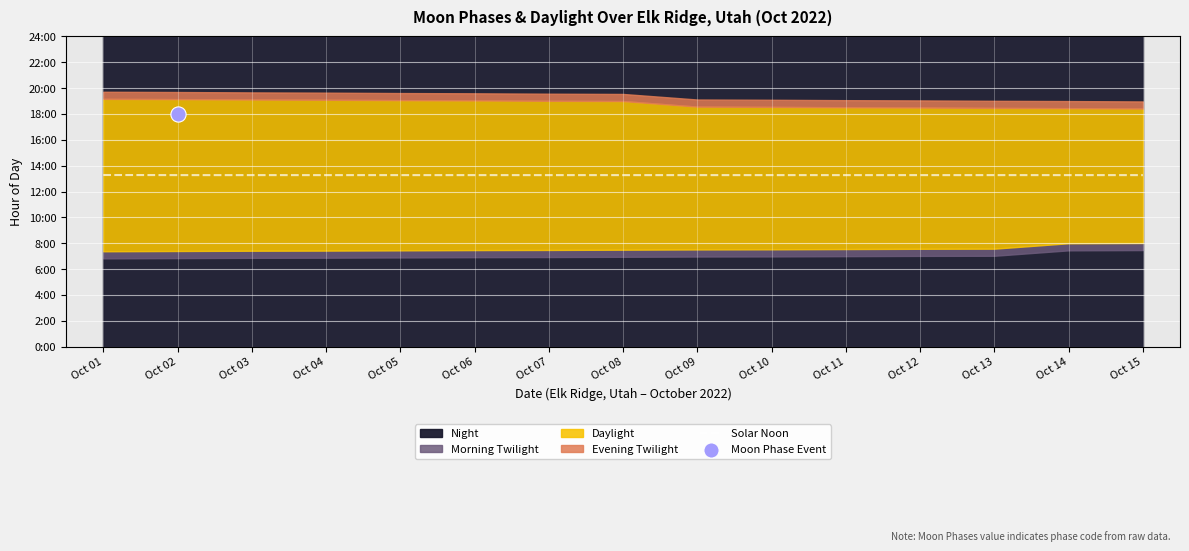

Between Oct 11 and Oct 09, which is larger?

Oct 11